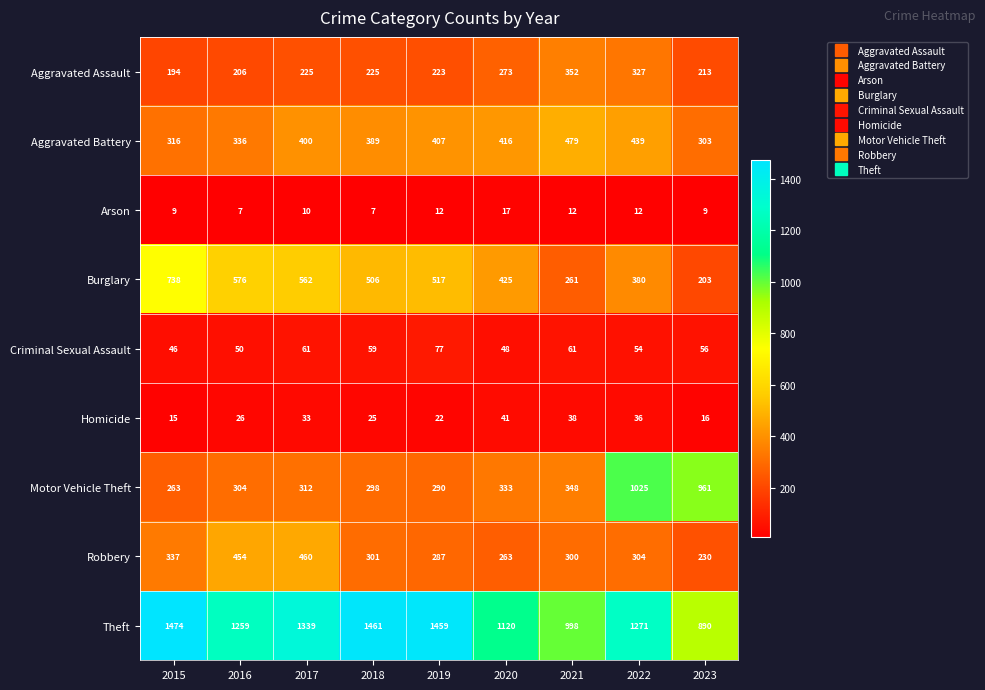

Rank the series by their maximum value, from lowest to highest.

Arson, Homicide, Criminal Sexual Assault, Aggravated Assault, Robbery, Aggravated Battery, Burglary, Motor Vehicle Theft, Theft